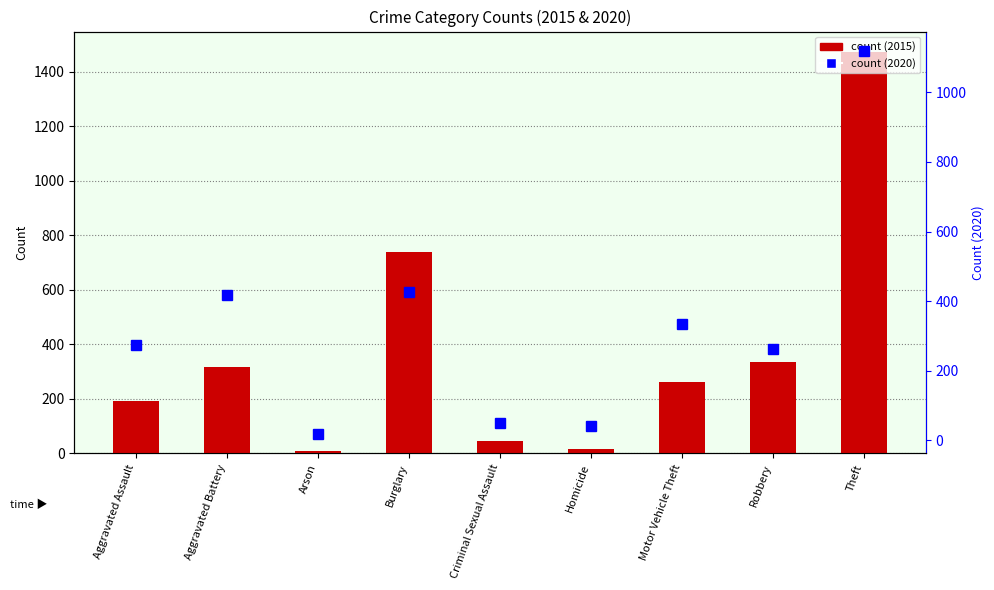

What is the label of the 7th bar from the left?

Motor Vehicle Theft